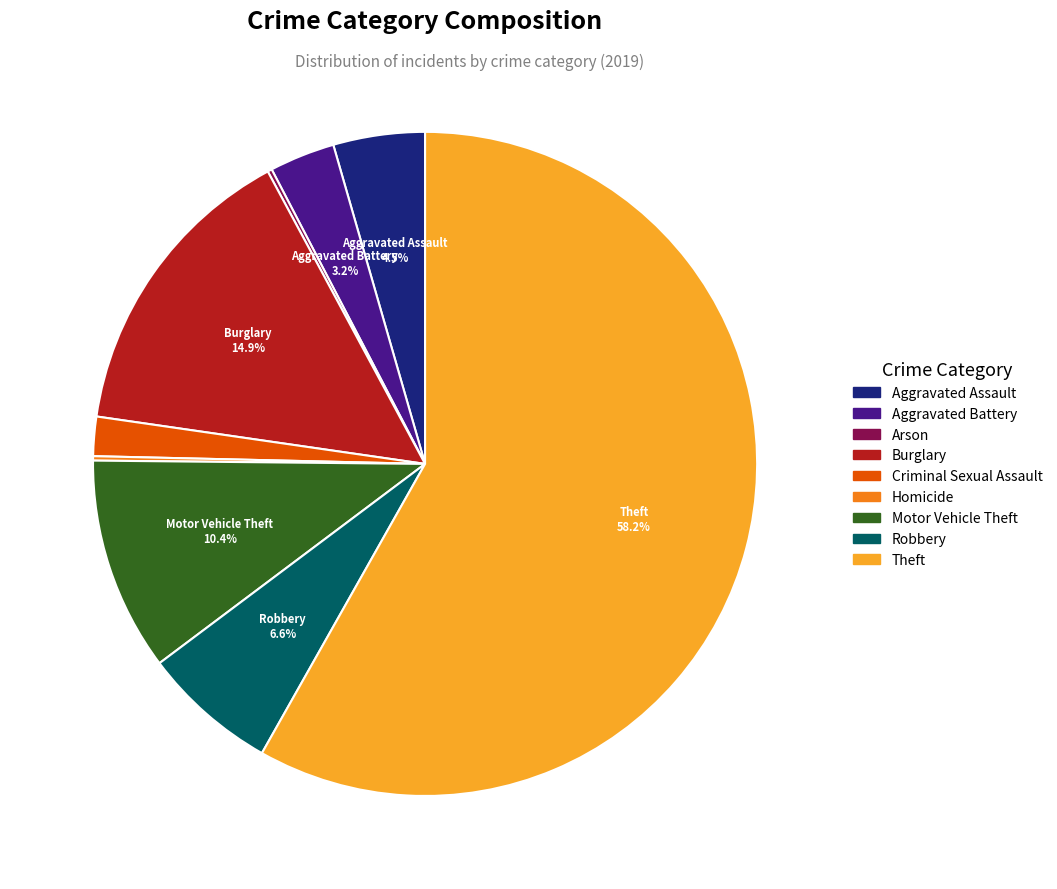

What is the ratio of the value at Burglary to the value at Theft?

0.3